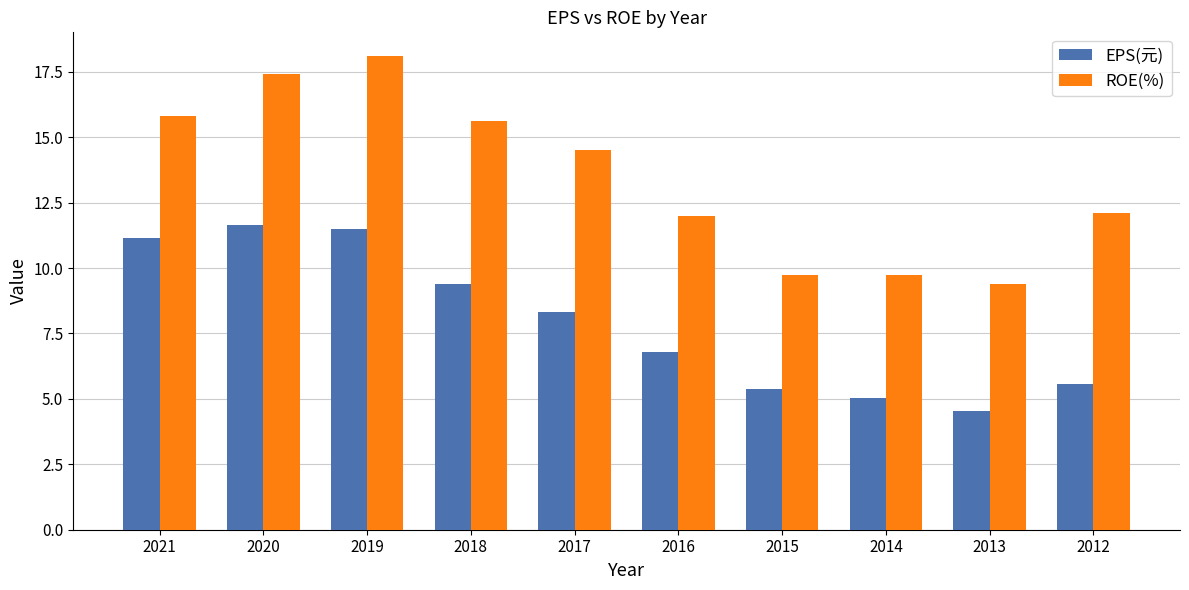

What is the sum of the EPS(元) values at 2014 and 2019?

16.5